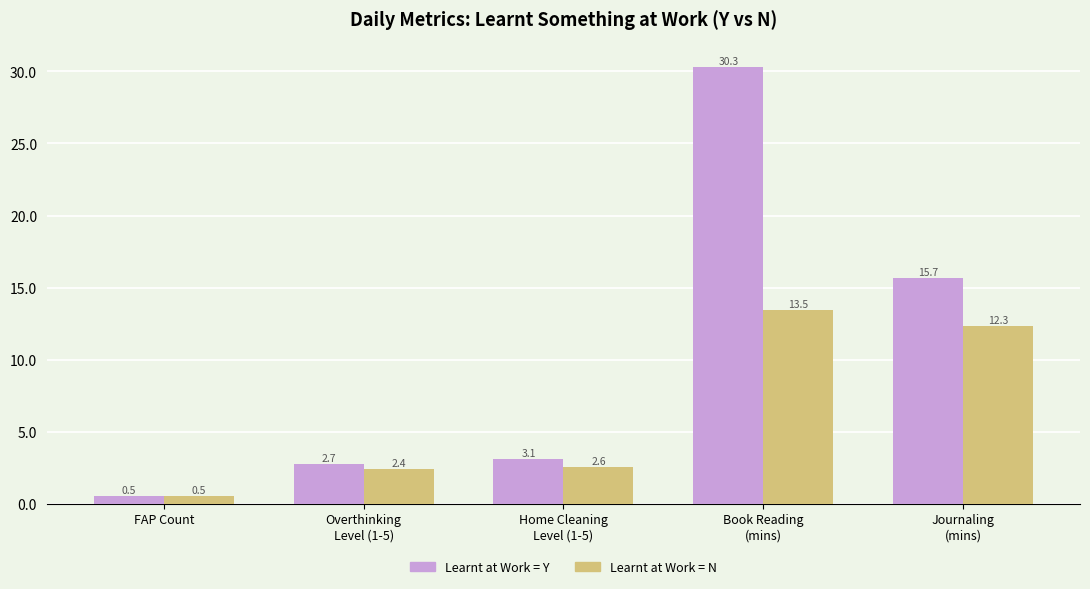

Which series has the widest spread of values?

Learnt at Work = Y